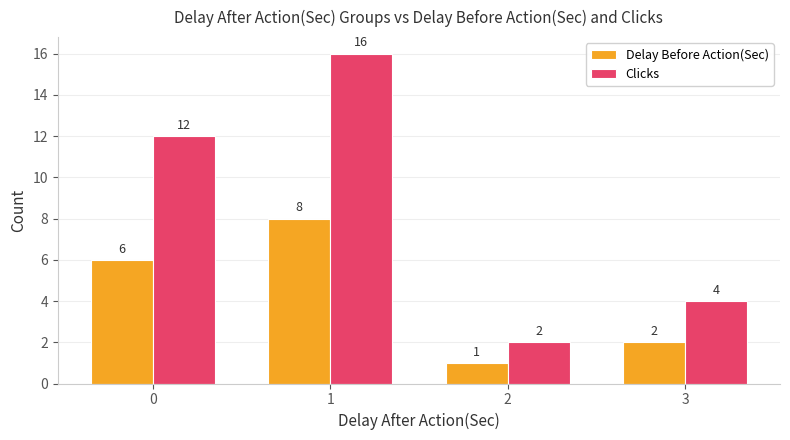

What is the total value across all series at 1?

24